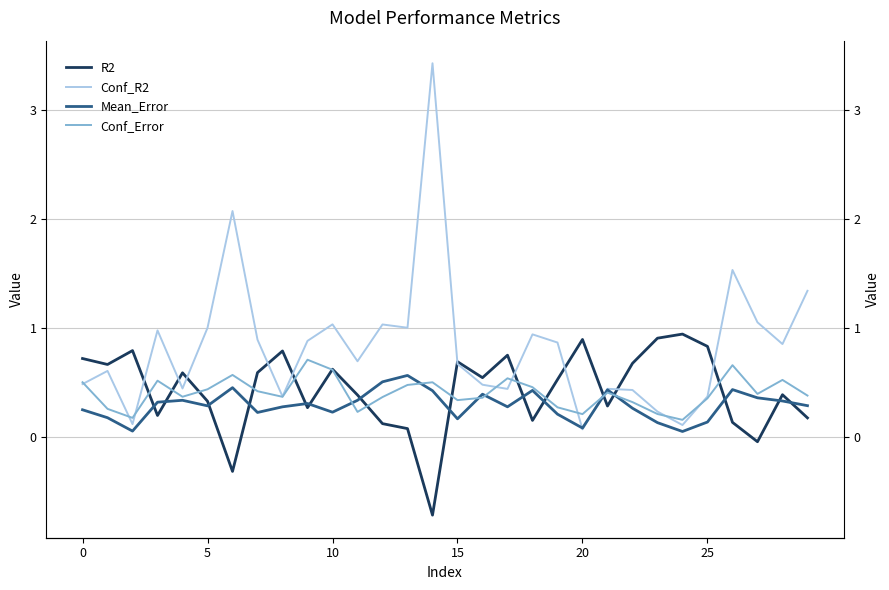

How many lines are shown in the chart?

4